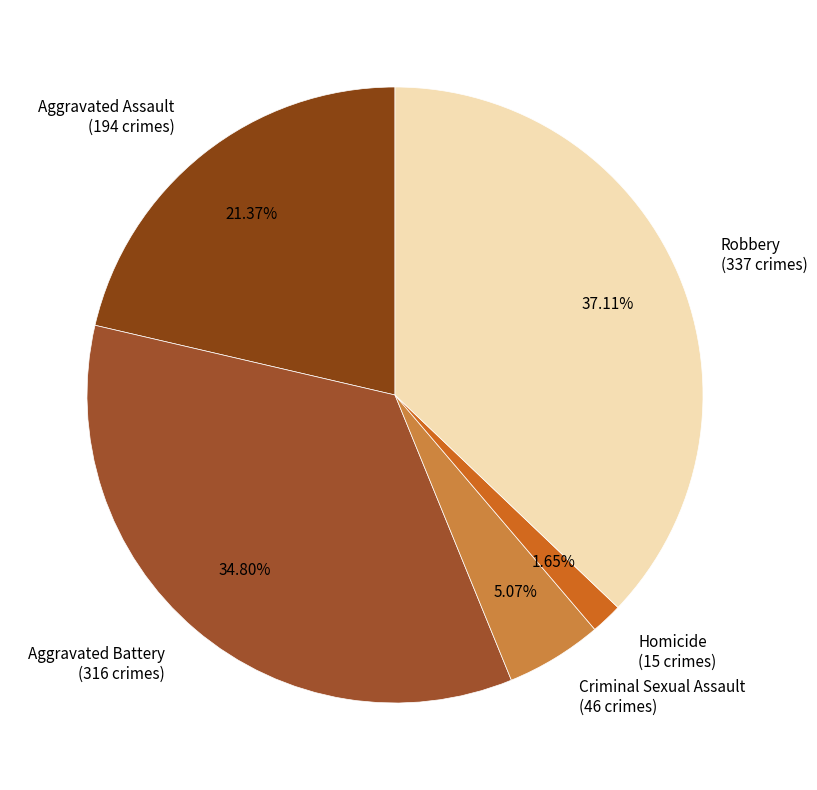

What percentage is the Robbery slice, to the nearest percent?

37%